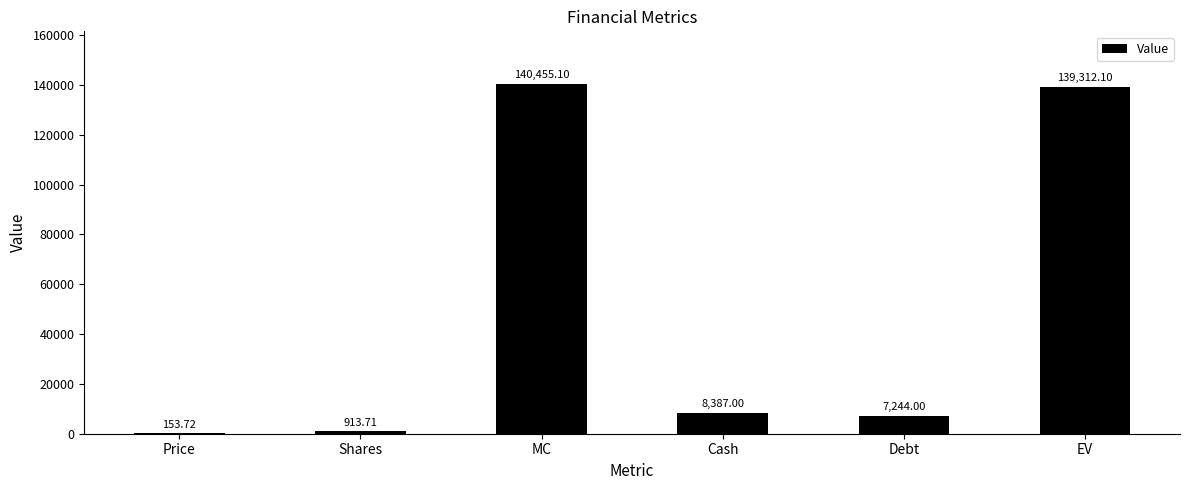

Are the bars horizontal?

No